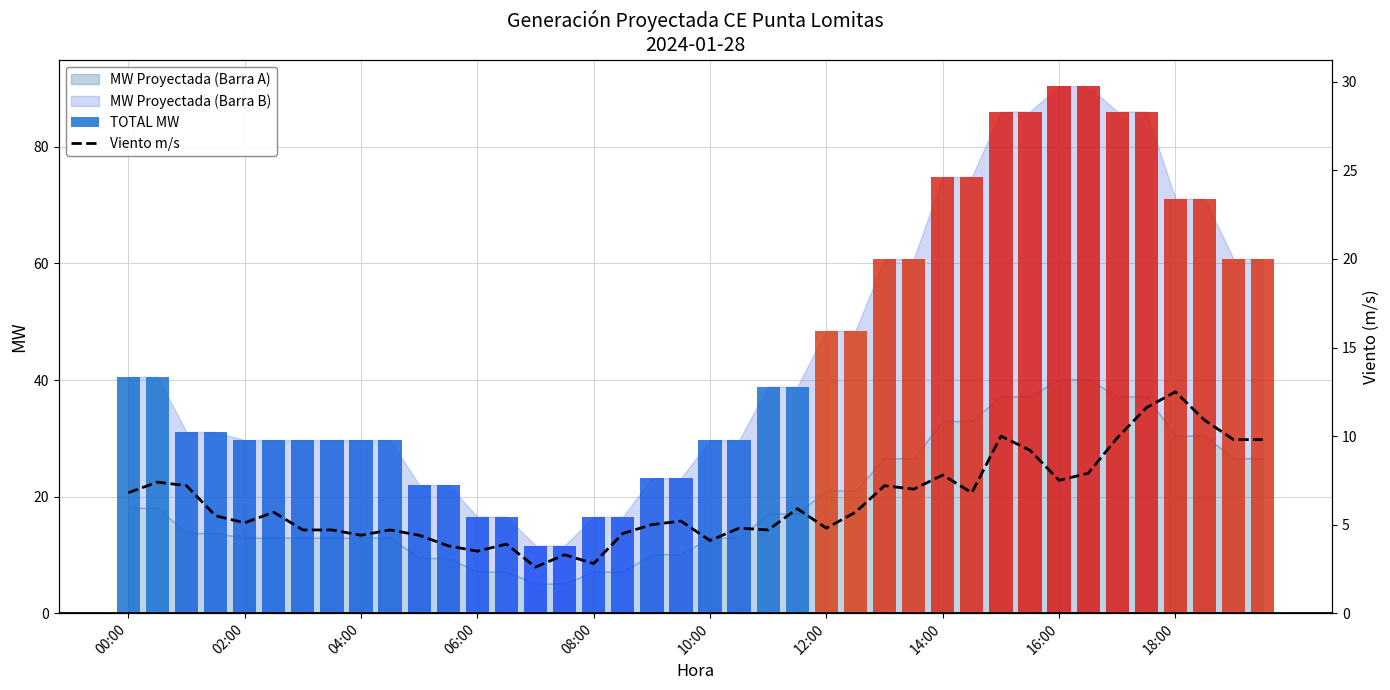

What is the difference between the maximum and minimum values in the TOTAL MW series?

78.8